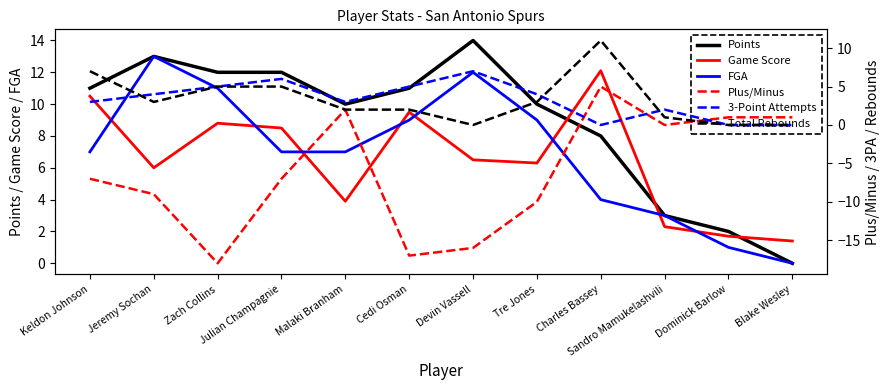

Is this an area chart (filled region under the line)?

No